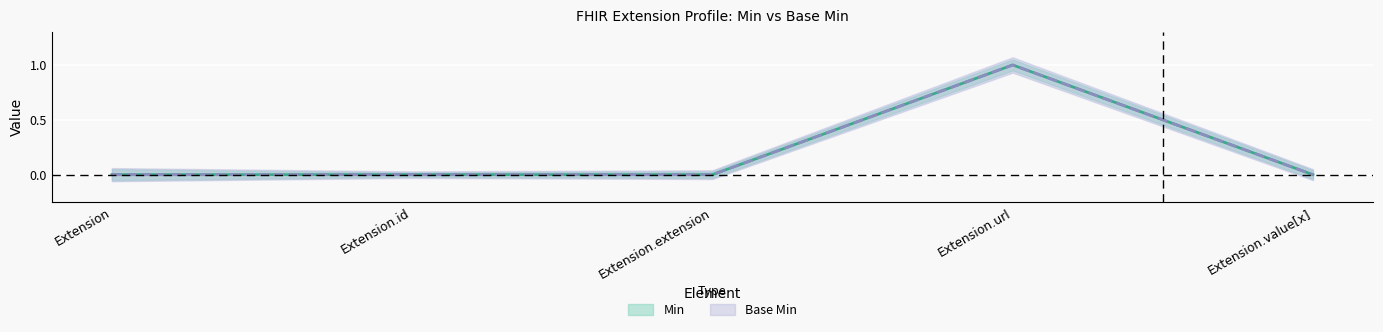

The Min series shows 0 at Extension.value[x]. True or false?

True